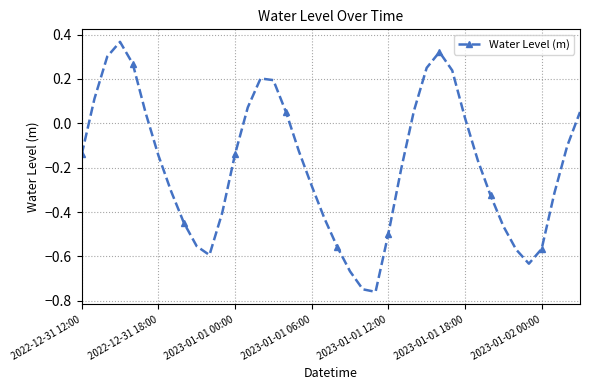

What is the difference between the maximum and second lowest values?

1.1